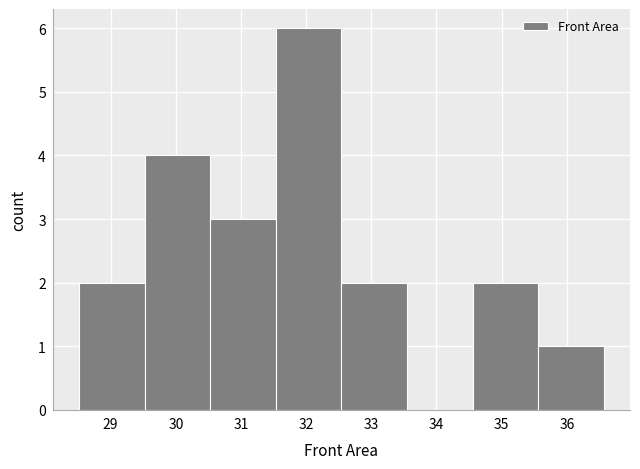

Reading left to right, list every bar in this chart as the range it spans on the x-axis followed by its height. Neither the bar edges nor the heights are printed on the chart, so give them approximately, as read against the axes.

28.5 to 29.5: 2
29.5 to 30.5: 4
30.5 to 31.5: 3
31.5 to 32.5: 6
32.5 to 33.5: 2
33.5 to 34.6: 0
34.6 to 35.6: 2
35.6 to 36.6: 1